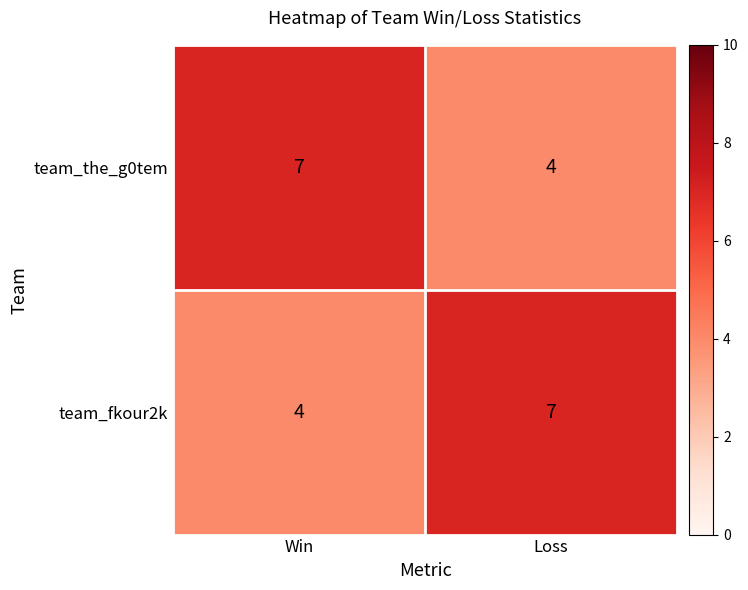

How many series are shown in this chart?

2